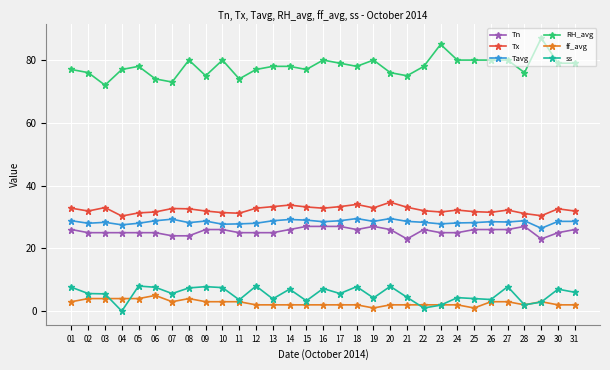

What is the lowest value of the Tn series?

23.0